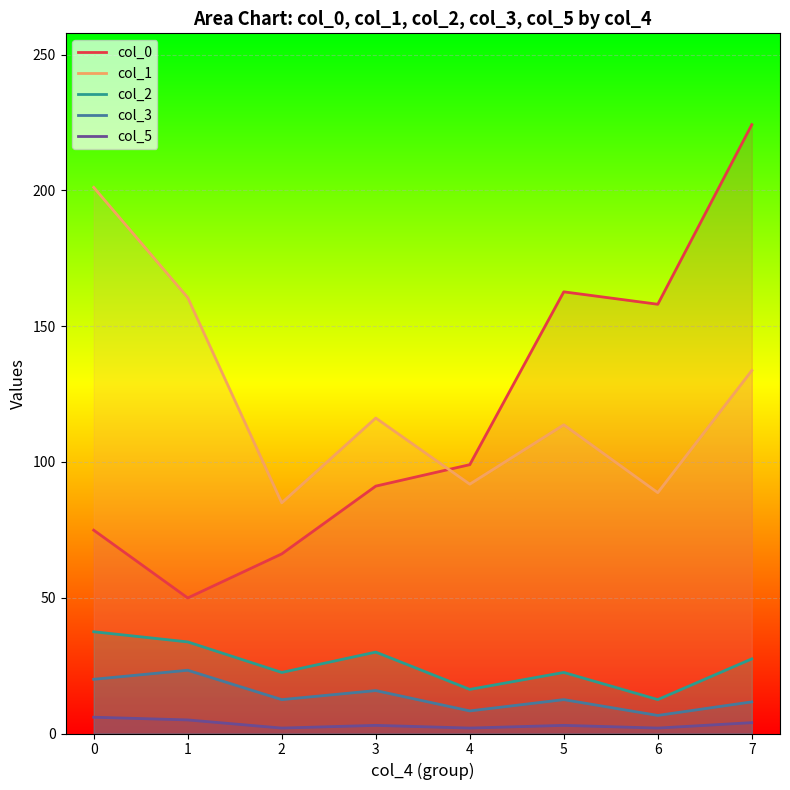

What value does the col_1 series have at 6?

88.7